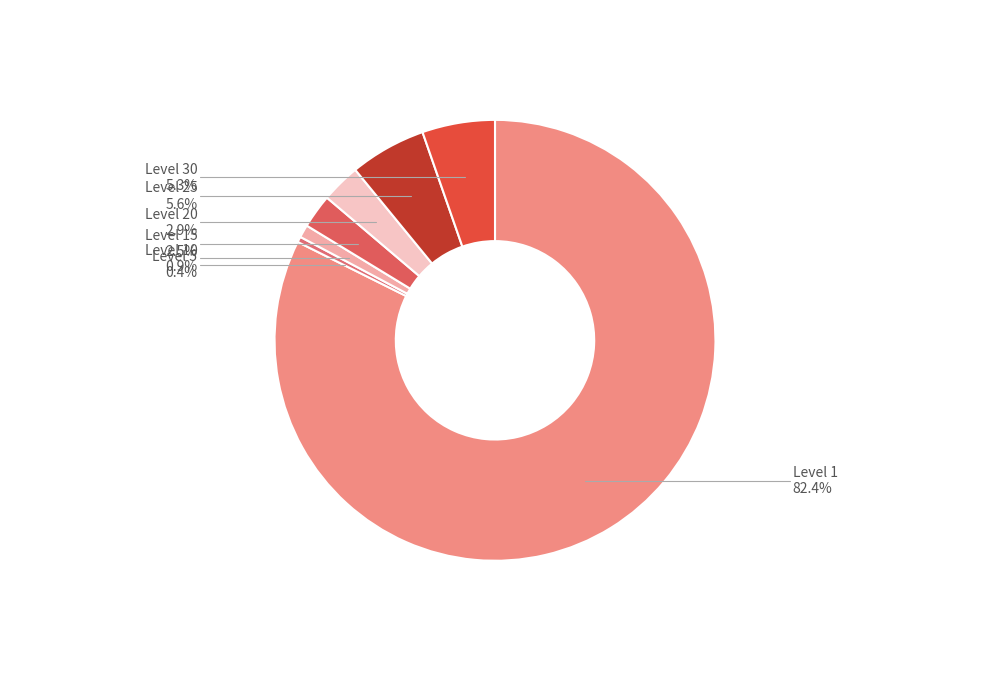

Approximately how many times larger is the value at Level 10 compared to Level 15?

0.4